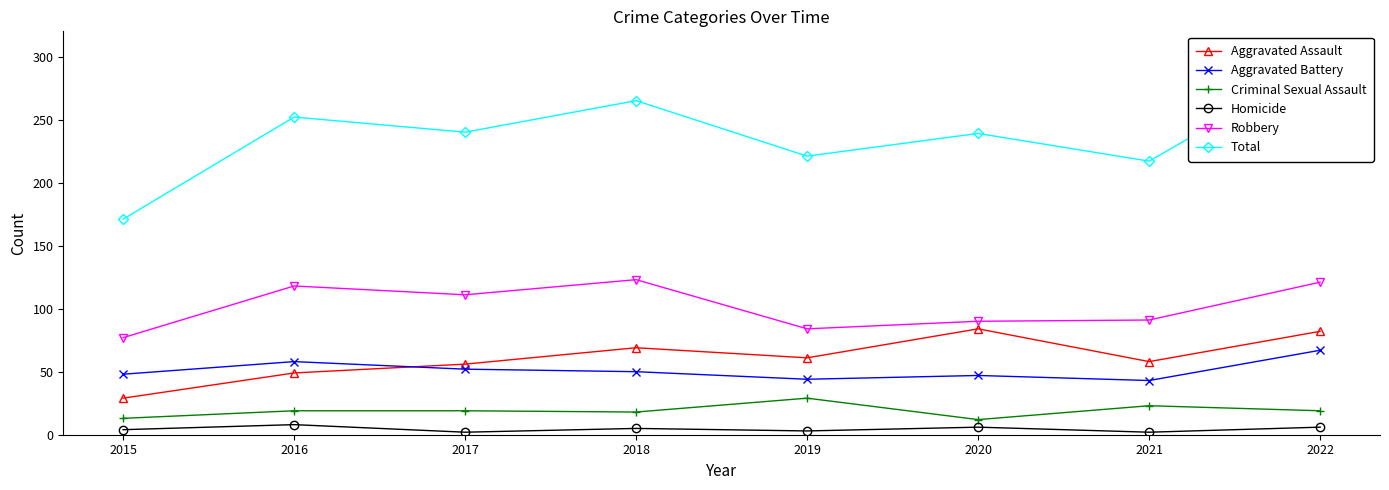

True or false: Robbery has more than 0 interior local peaks.

True